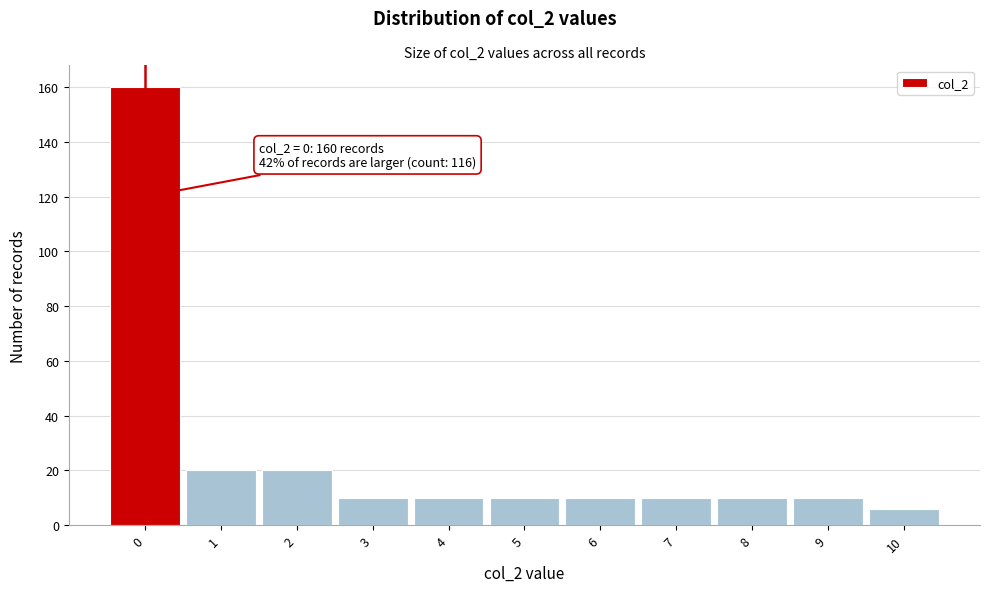

Reading left to right, list all the values displayed in this chart.

160	20	20	10	10	10	10	10	10	10	6